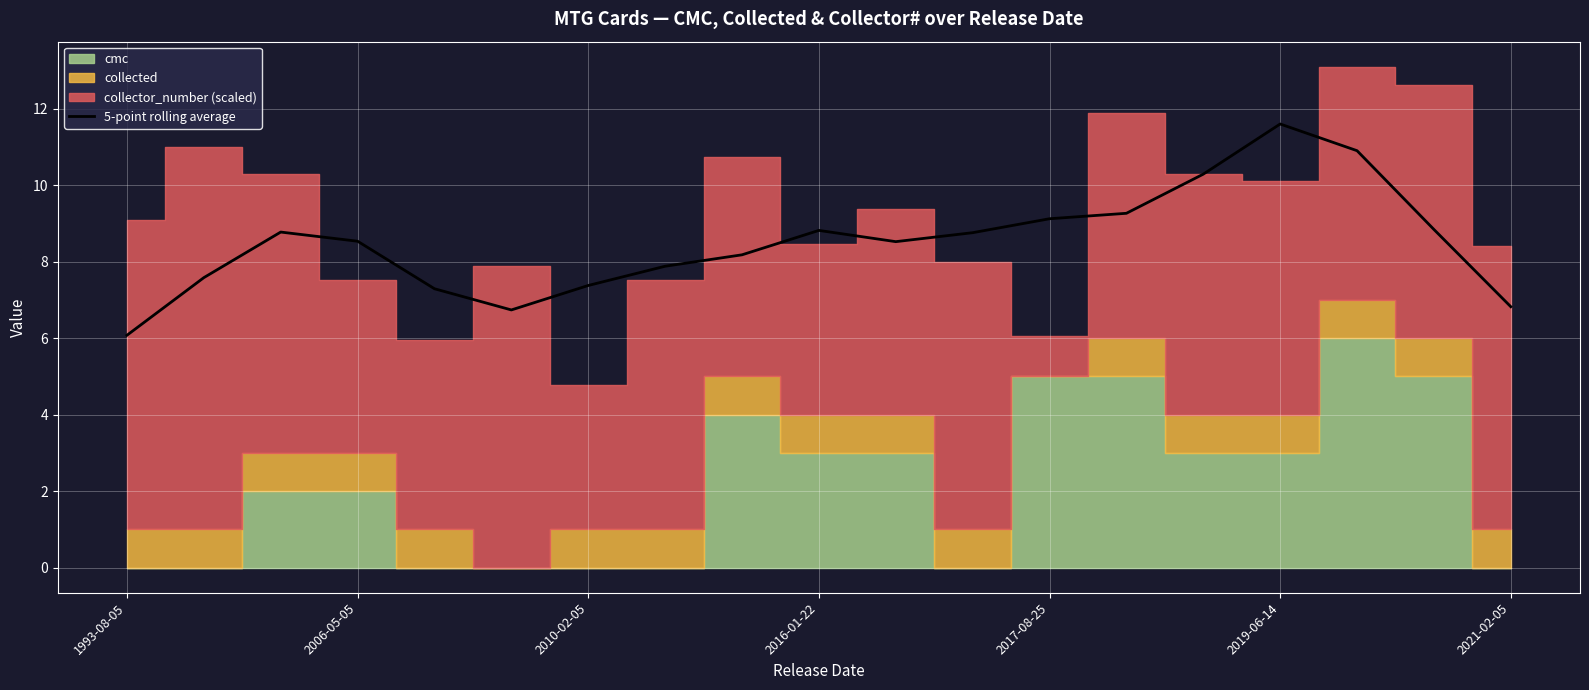

What is the lowest value of the 5-point rolling average series?

6.1